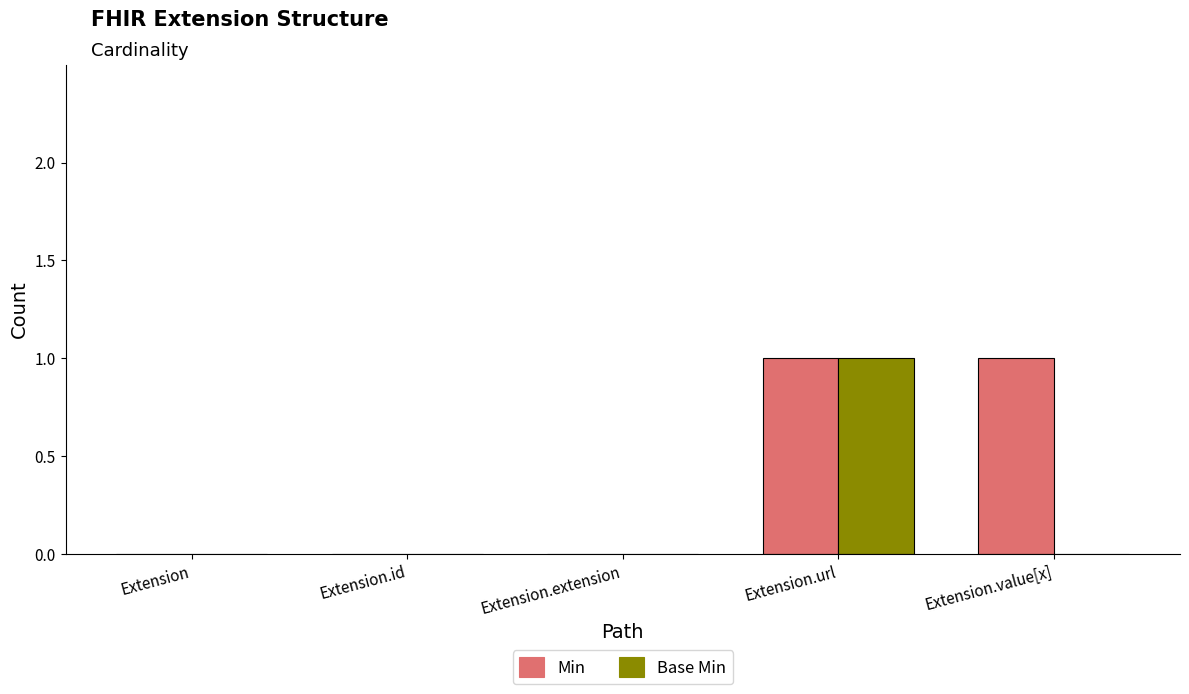

Are the bars grouped side by side (vs. stacked)?

Yes